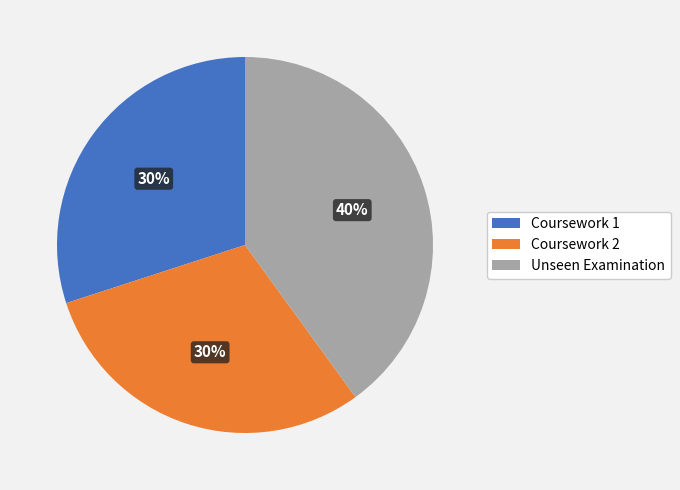

Does Coursework 1 account for over 50% of the chart?

No